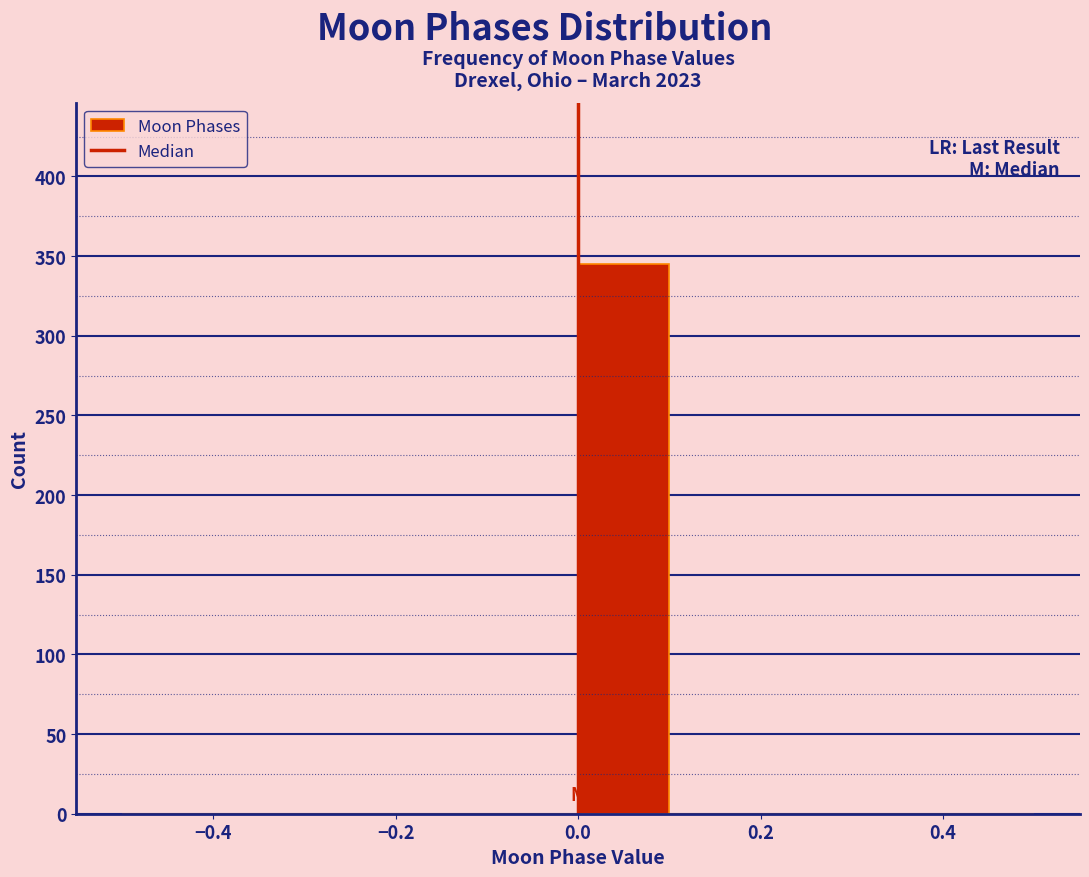

Reading left to right, list every bar in this chart as the range it spans on the x-axis followed by its height. The values are not printed on the chart, so give them approximately, as read against the axis.

-0.5 to -0.4: 0
-0.4 to -0.3: 0
-0.3 to -0.2: 0
-0.2 to -0.1: 0
-0.1 to 0.0: 0
0.0 to 0.1: 345
0.1 to 0.2: 0
0.2 to 0.3: 0
0.3 to 0.4: 0
0.4 to 0.5: 0